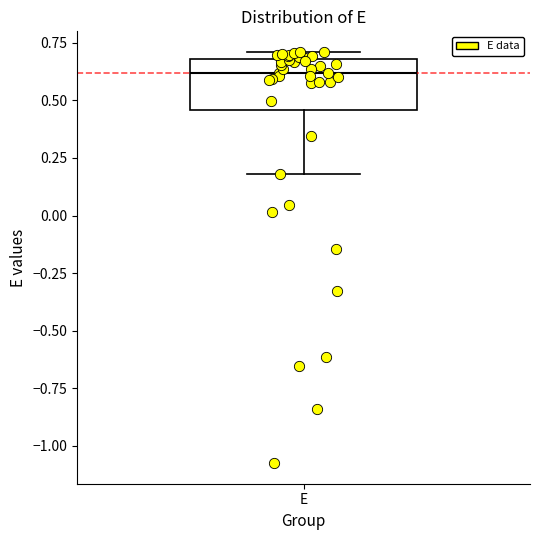

Transcribe this box plot: give where the median line is, the range the box spans, and where the two whiskers end, as read against the y-axis. The values are not printed on the chart, so give them approximately, as read against the axis.

median 0.60, box 0.45 to 0.70, whiskers 0.20 to 0.70 (just above the box's upper edge)